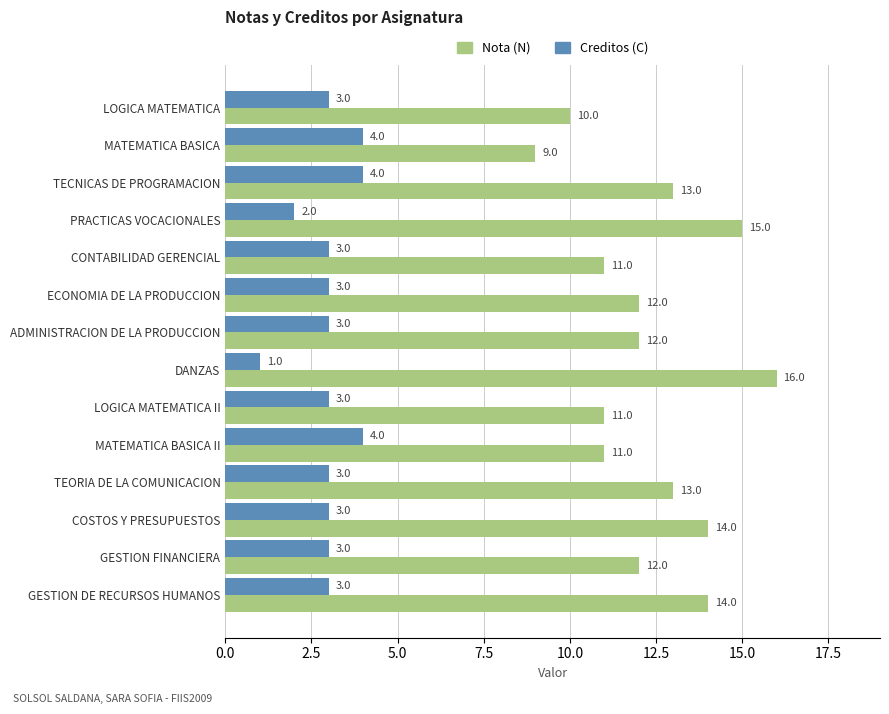

Which series changed the most between PRACTICAS VOCACIONALES and GESTION FINANCIERA?

Nota (N)